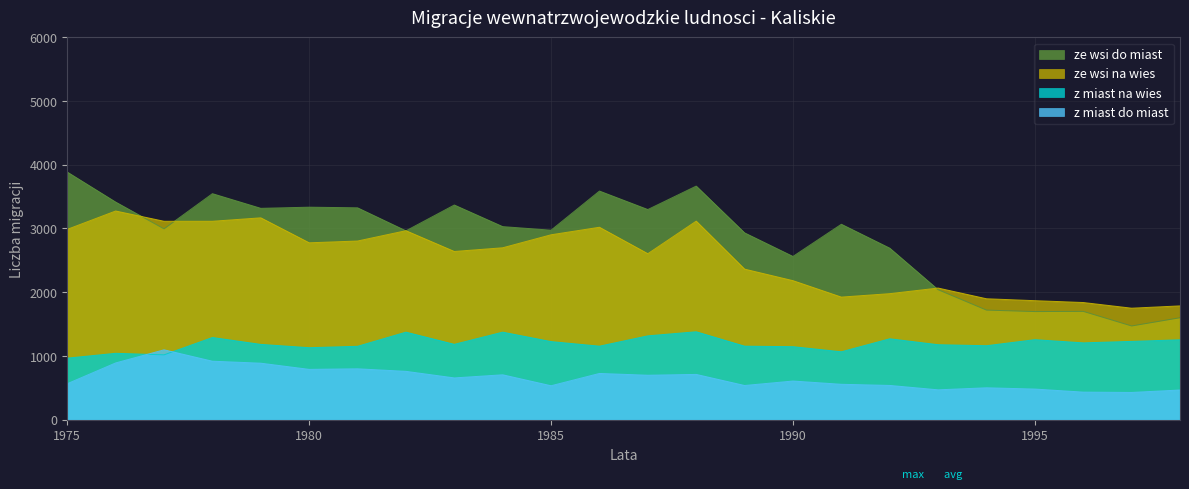

What is the spread (max minus min) of values at 1986?

2862